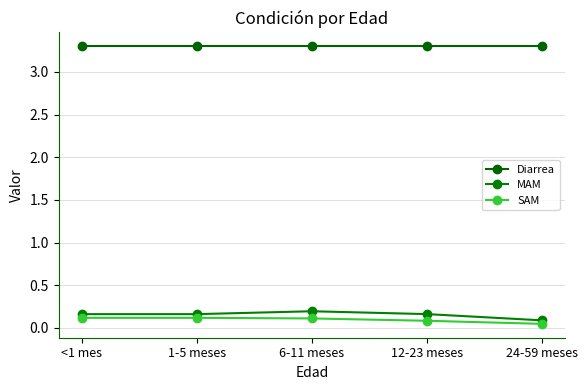

Is it true that Diarrea equals 3.3 at 1-5 meses?

True